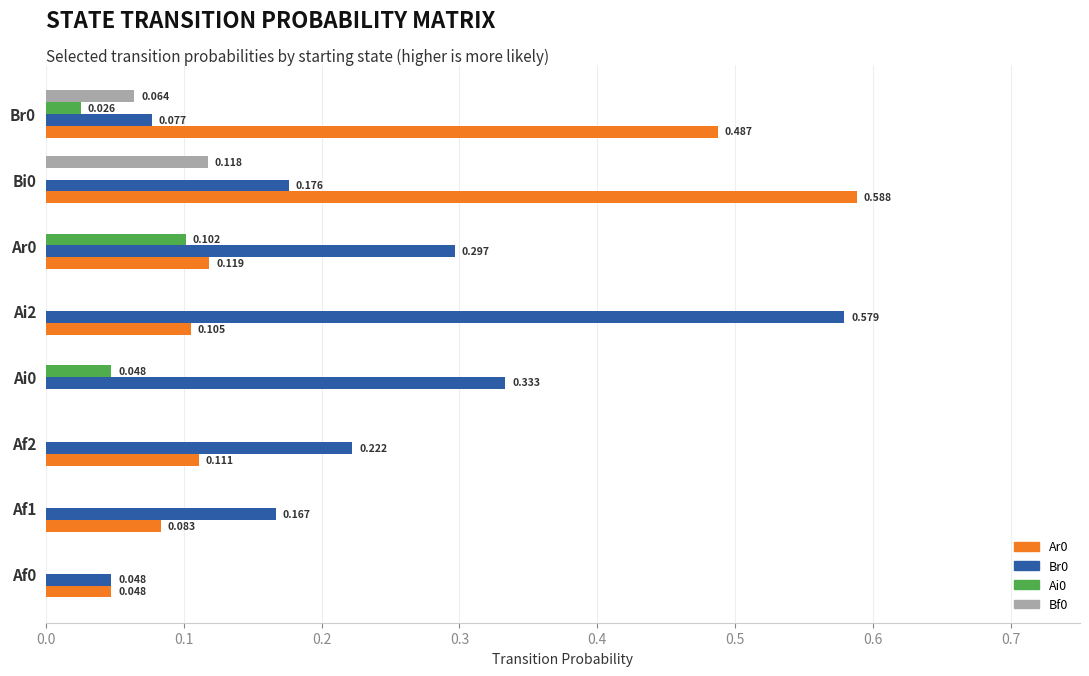

Count the number of data series in this chart.

4